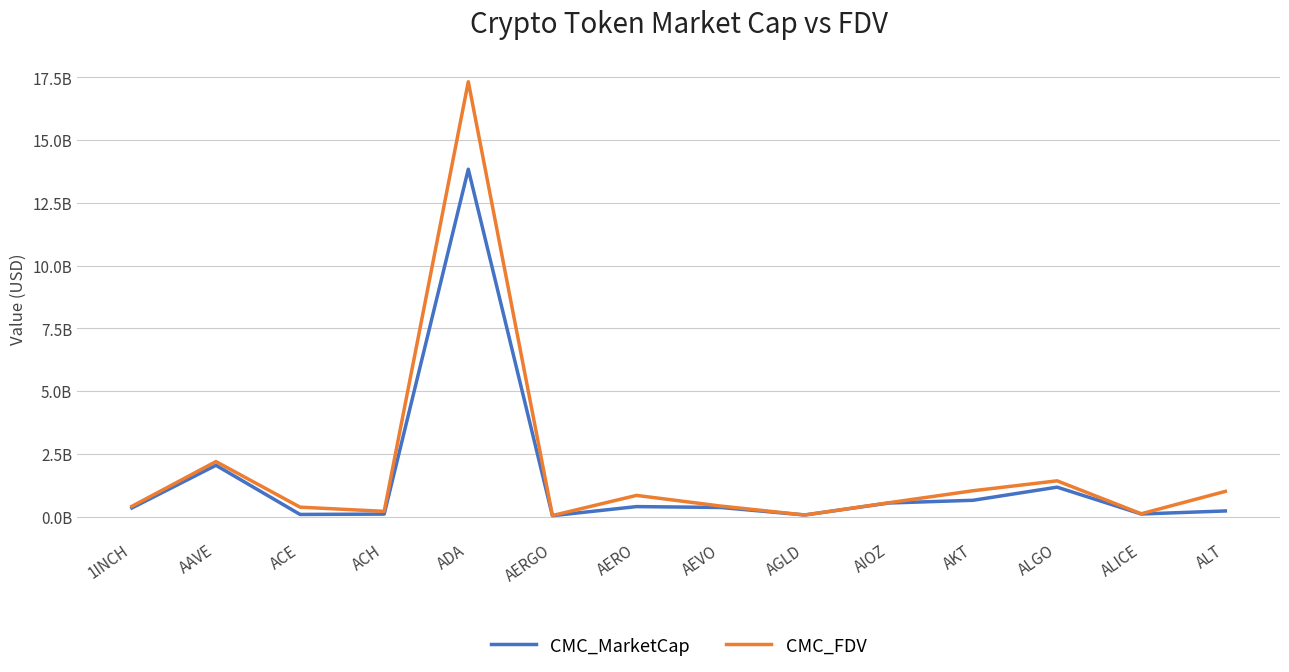

Reading left to right, what are all the values shown in this chart?

CMC_MarketCap: 350066190	2050449206	93464825	106914633	13843006340	44209840	405926637	371001543	71646955	549231867	657258201	1179877608	111225269	232256045
CMC_FDV: 415916189	2199728045	383387073	216811320	17326856095	49579136	852010707	427238956	71855198	559365655	1037198393	1431912879	120527012	1011666663